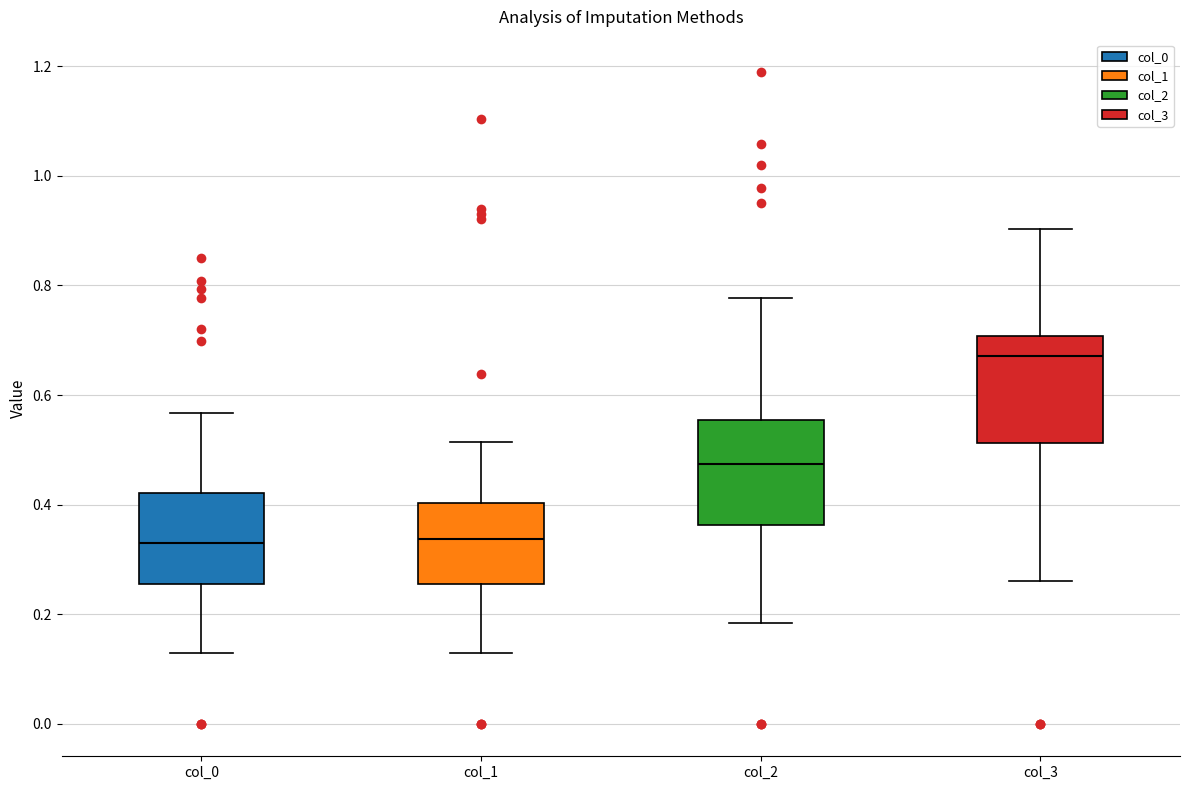

Where does the upper whisker of the box for col_0 end on the y-axis? The values are not printed on the chart, so give them approximately, as read against the axis.

0.56